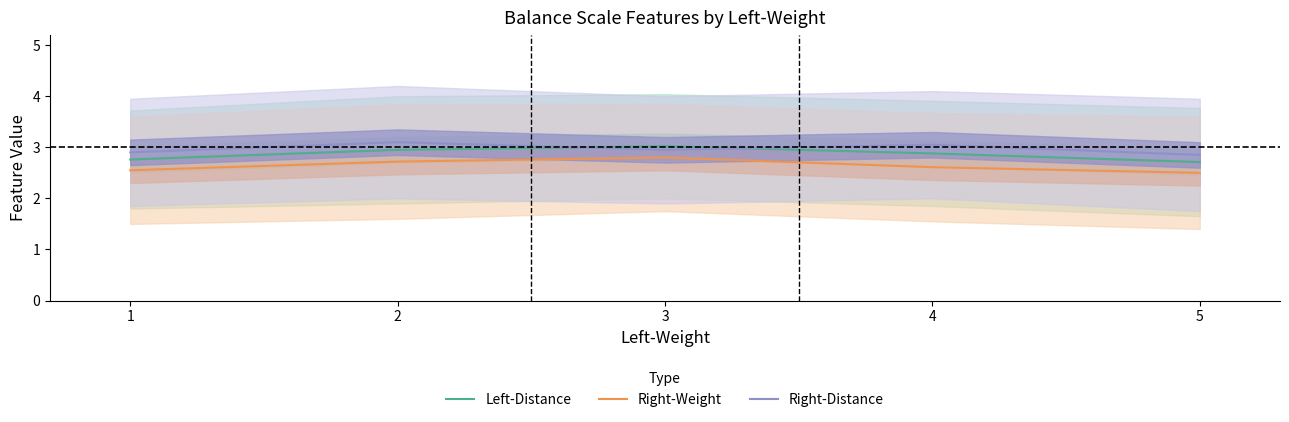

Reading left to right, list all the values displayed in this chart.

Left-Distance: 1=2.8	2=3.0	3=3.0	4=2.9	5=2.7
Right-Weight: 1=2.5	2=2.7	3=2.8	4=2.6	5=2.5
Right-Distance: 1=2.9	2=3.1	3=3.0	4=3.0	5=2.9